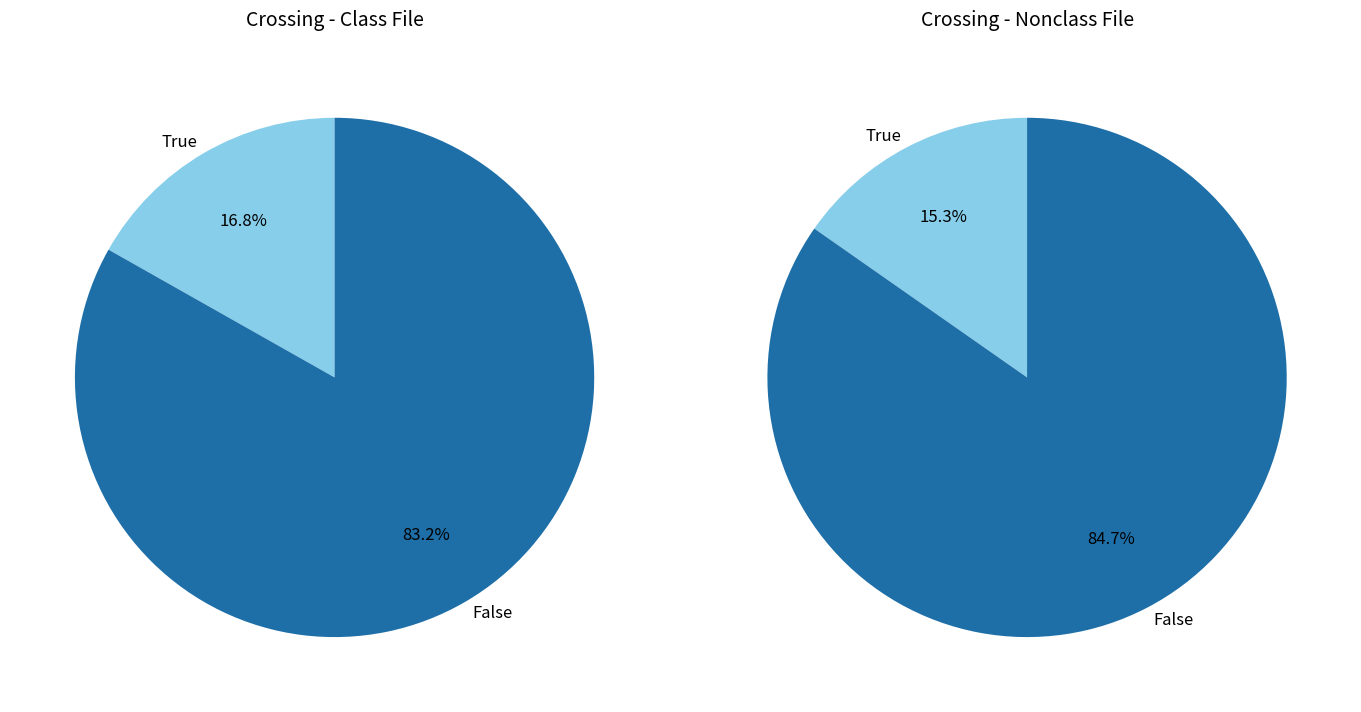

True or false: 73 accounts for 16% of the total.

True